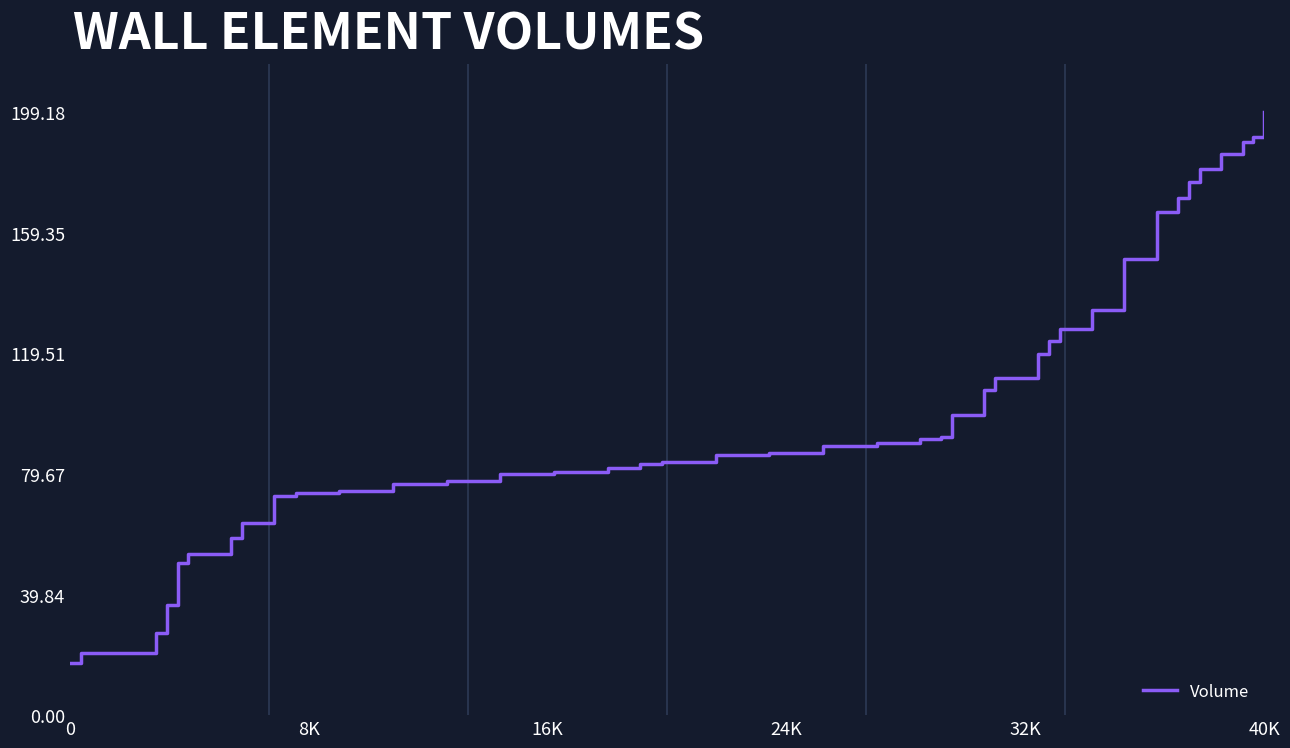

Does the chart display data point markers on the line(s)?

No